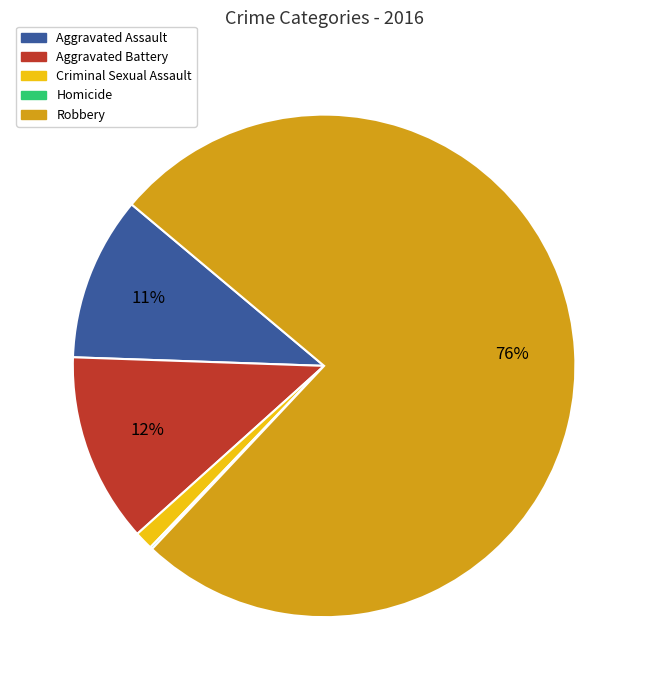

The Aggravated Battery slice represents 12% of the pie. True or false?

True